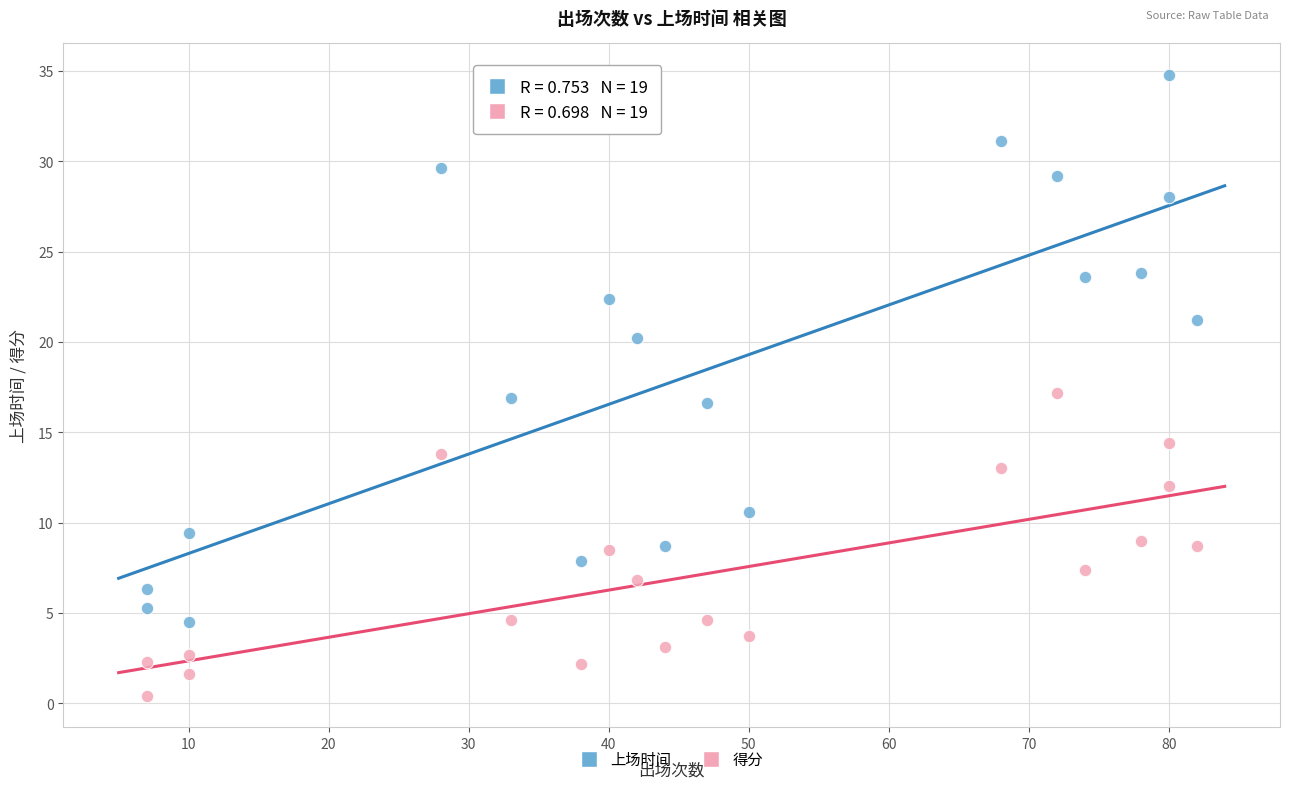

Which series reaches the maximum Y coordinate?

上场时间